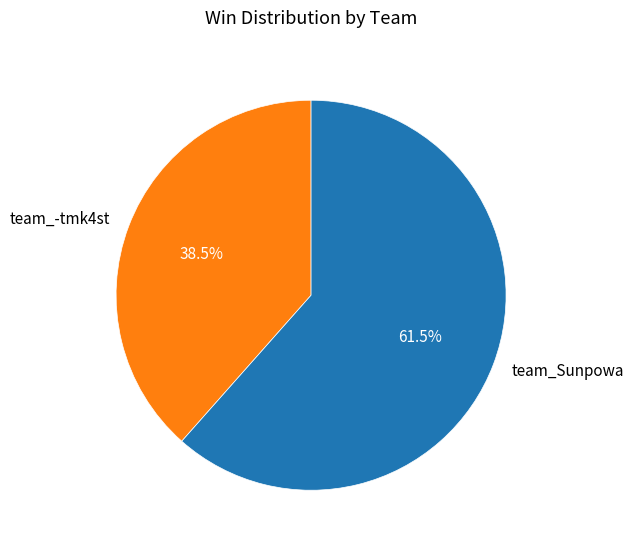

To the nearest percent, what is the difference between the team_-tmk4st and team_Sunpowa slice percentages?

23%